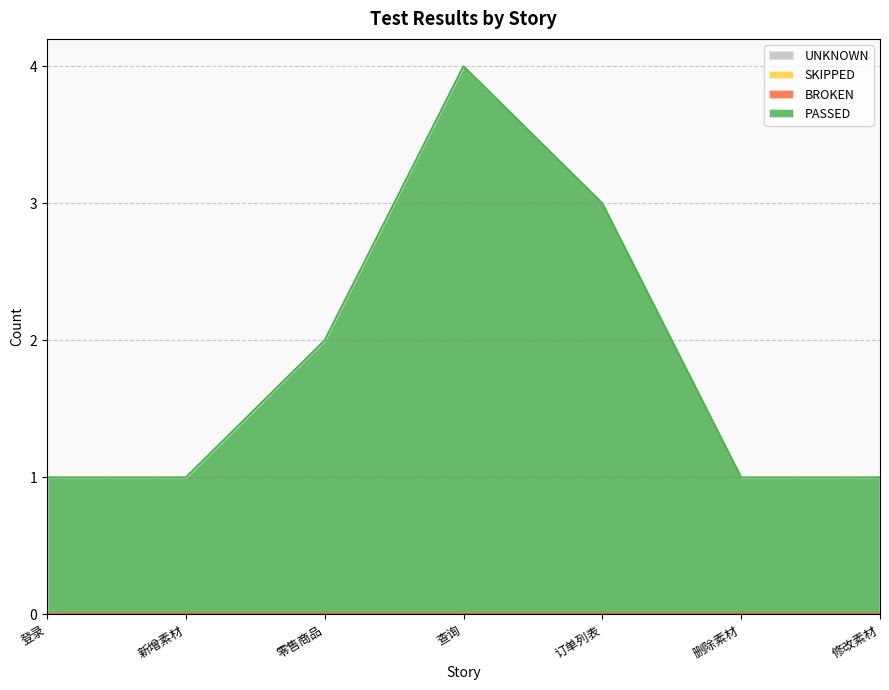

Count the number of categories in the chart.

7